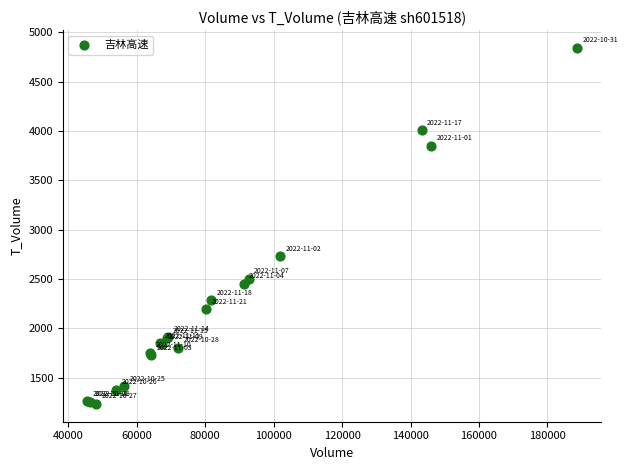

What Y value in the scatter plot is closest to 3038?

2731